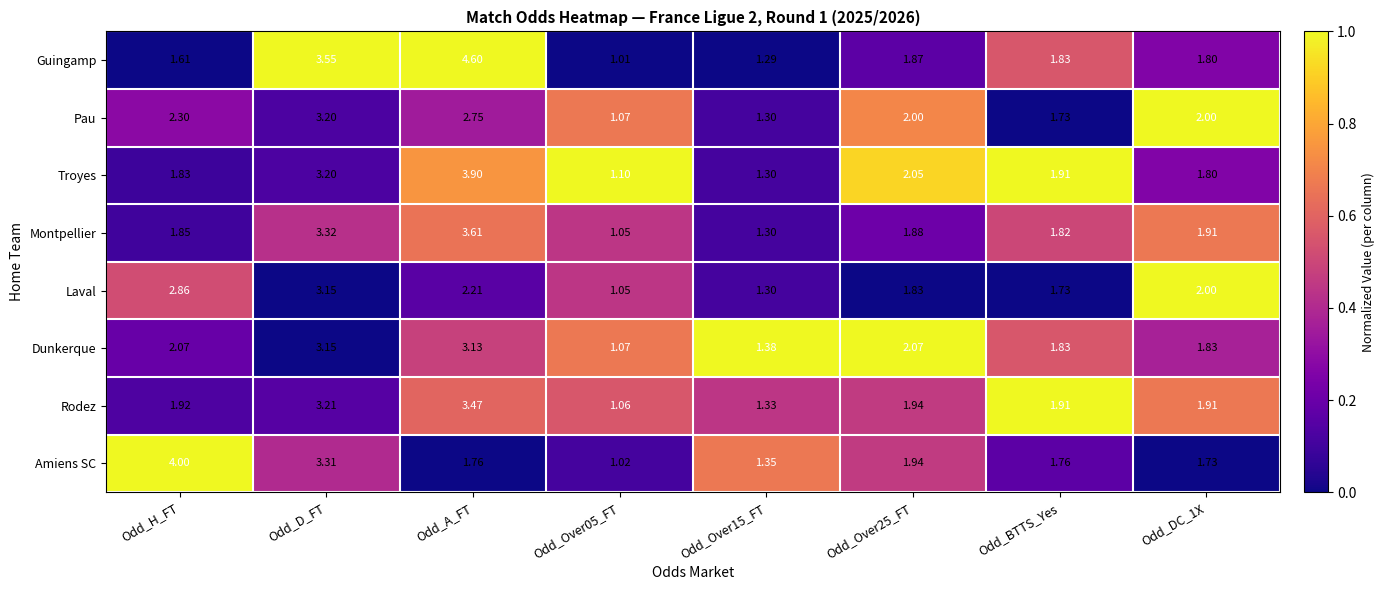

Rank the series at Odd_A_FT from lowest to highest value.

Amiens SC, Laval, Pau, Dunkerque, Rodez, Montpellier, Troyes, Guingamp